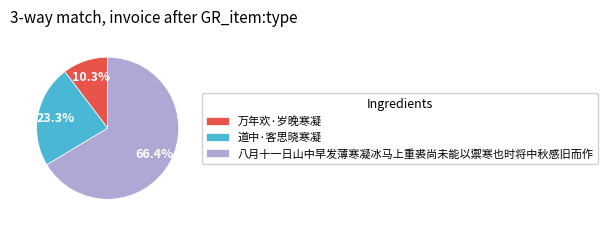

Is the sum of 道中·客思晓寒凝 and 八月十一日山中早发薄寒凝冰马上重裘尚未能以禦寒也时将中秋感旧而作 greater than half?

Yes